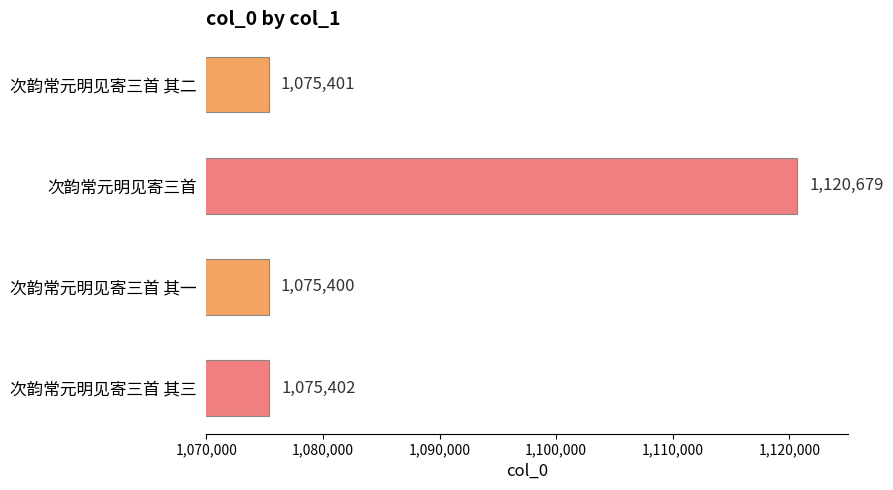

What value does the data have at 次韵常元明见寄三首 其二?

1075401